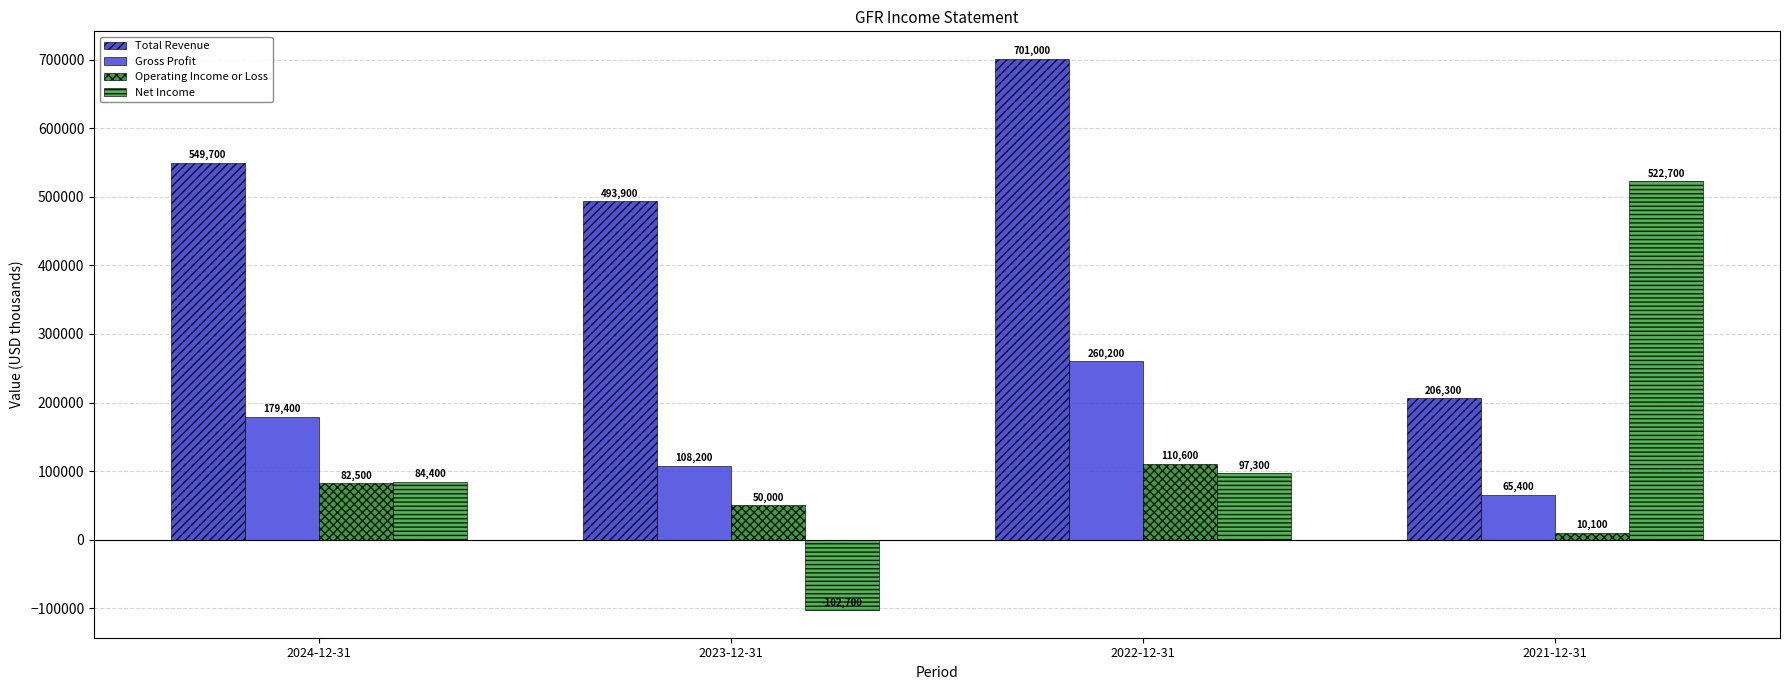

At which category does the chart reach its peak across all series?

2022-12-31